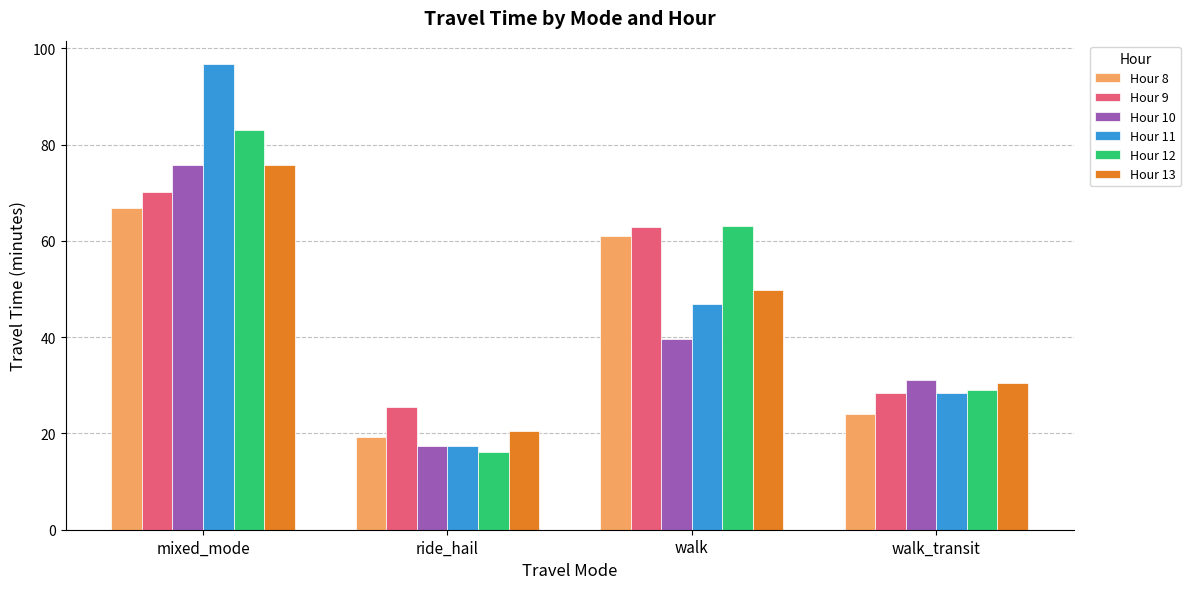

Is the value of Hour 9 at walk_transit greater than the value of Hour 12 at mixed_mode?

No